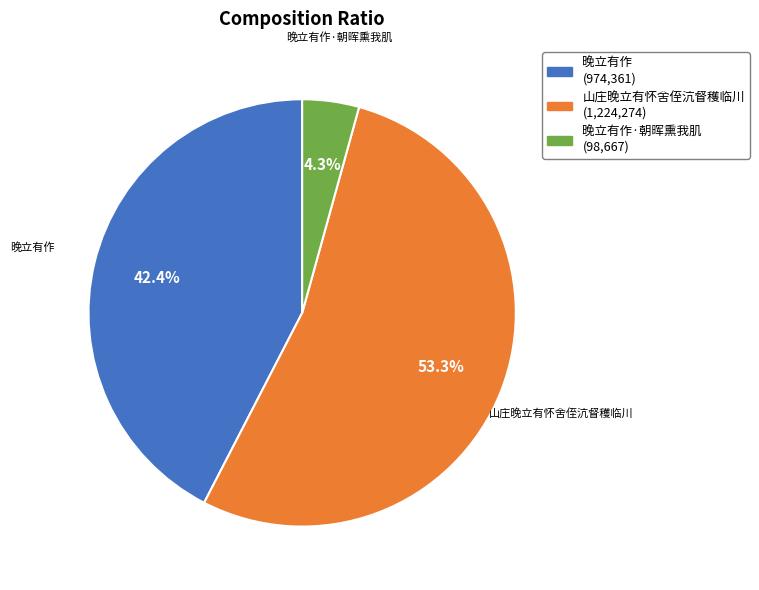

To the nearest percent, what is the average slice percentage?

33%